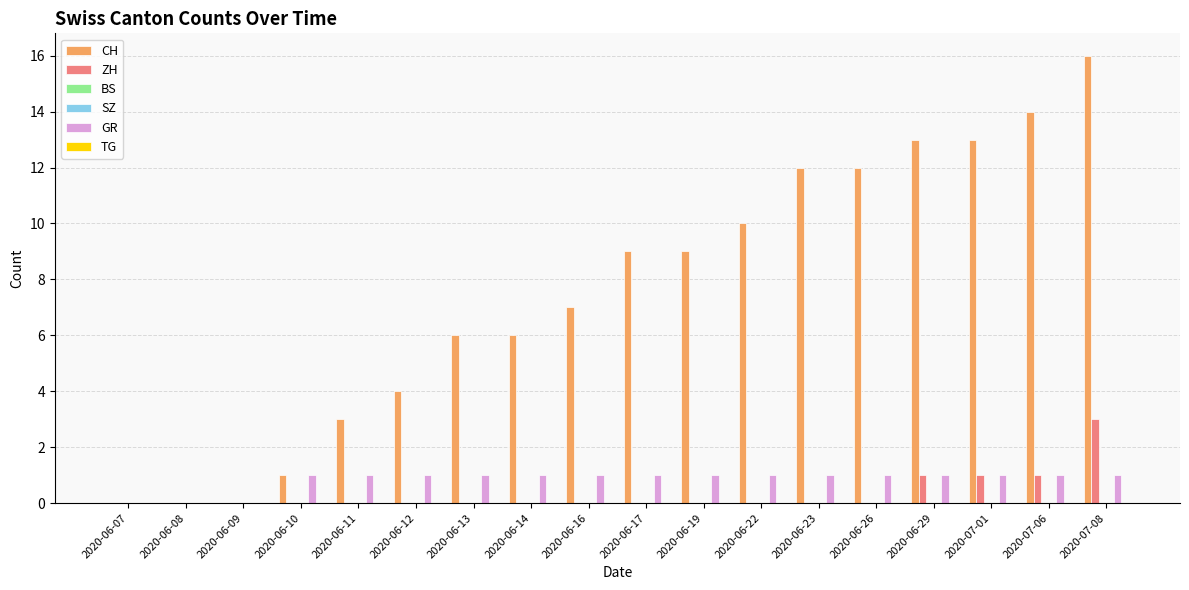

What is the average value of the CH series?

8